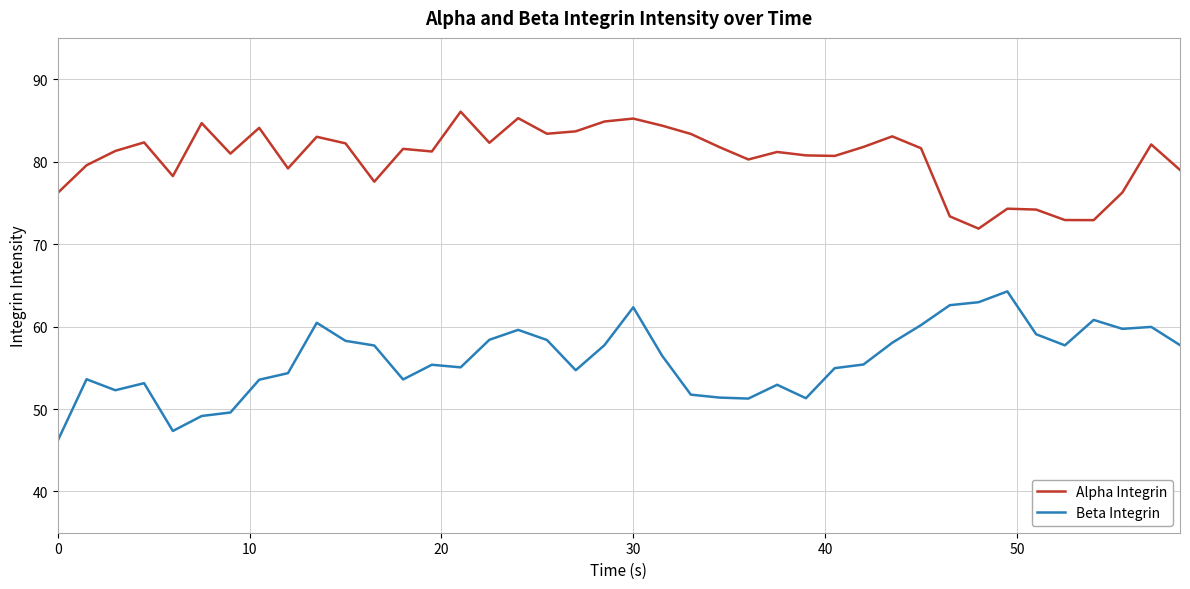

True or false: Alpha Integrin and Beta Integrin intersect in this chart.

False